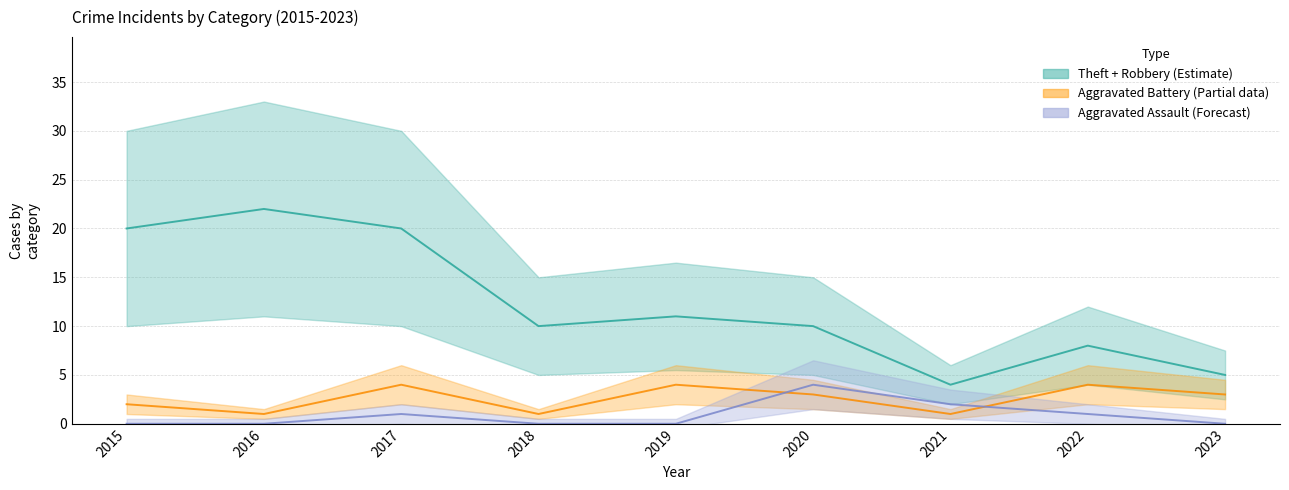

At which category is the sum across all series the highest?

2017